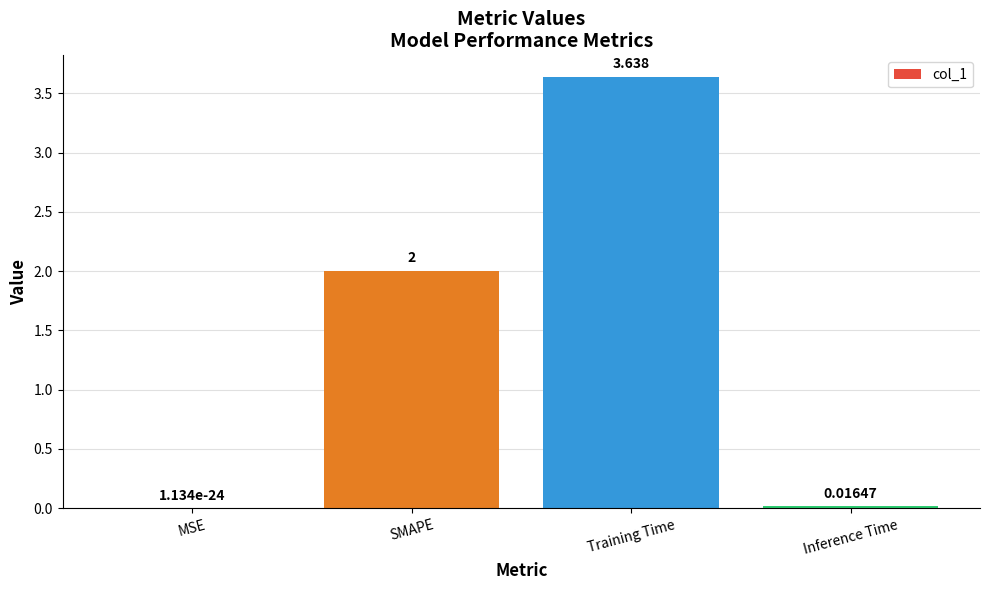

What is the average value?

1.4